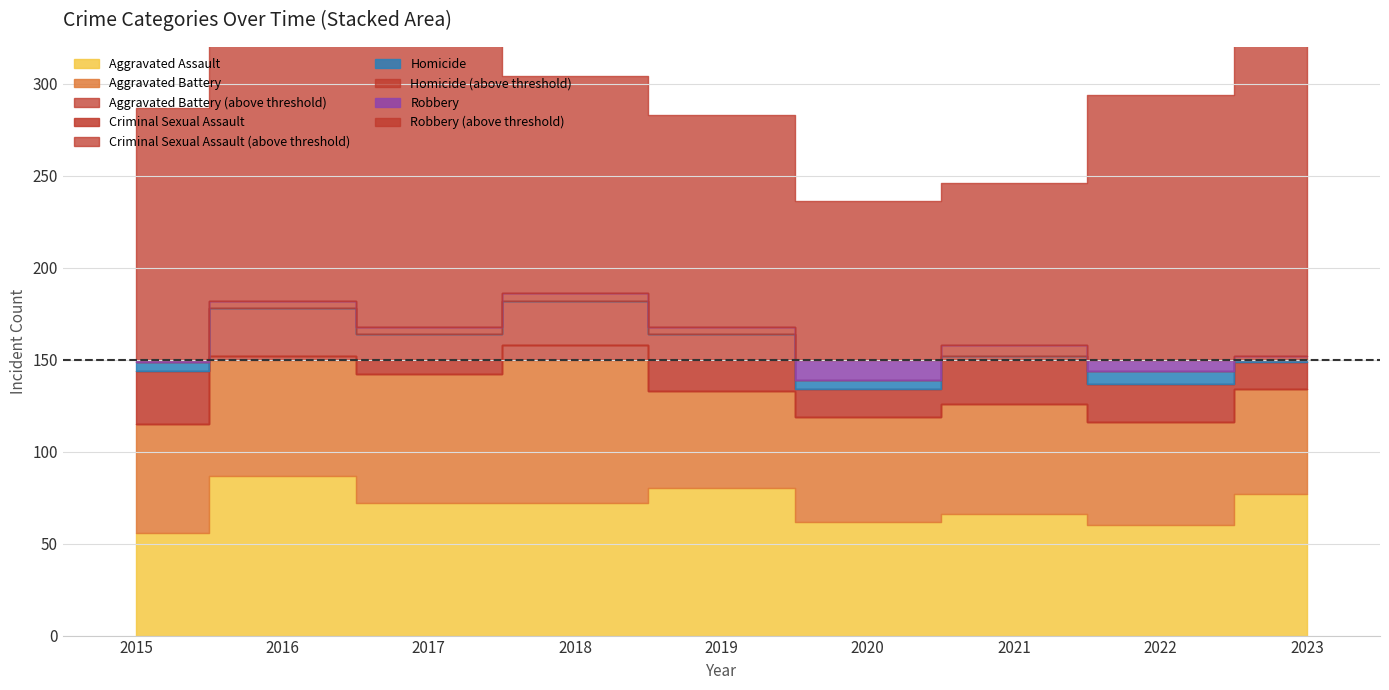

What is the difference between the second highest and minimum values in the Aggravated Assault series?

24